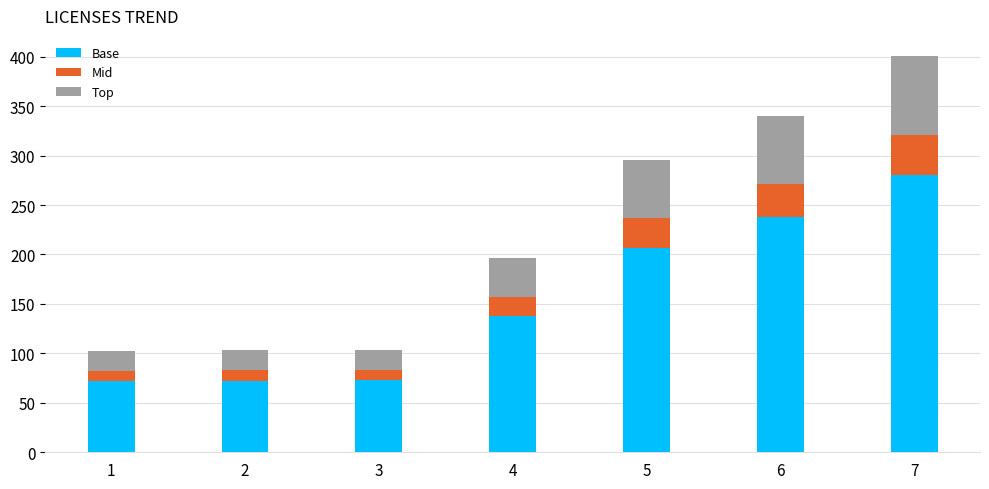

What is the highest value of the Base series?

280.7